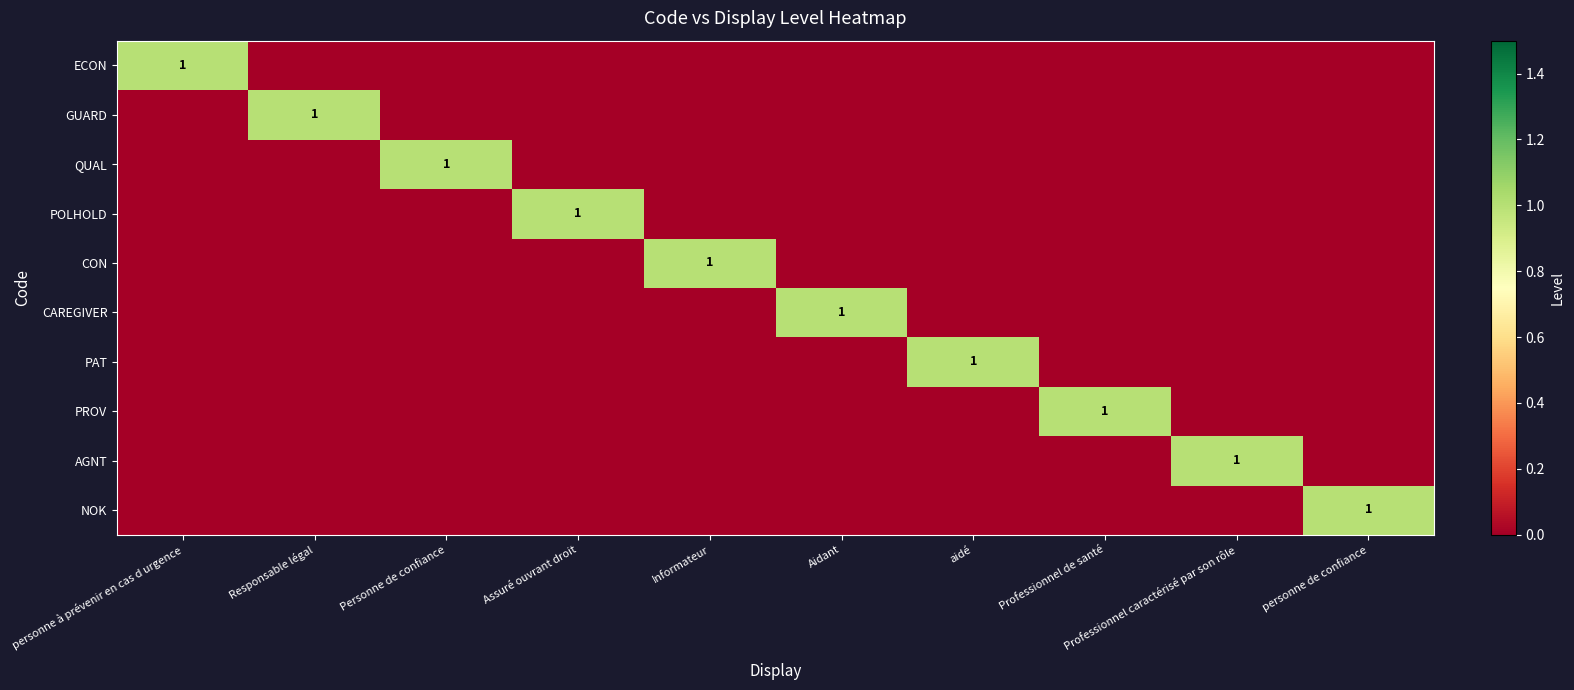

At how many categories does at least one series exceed 0?

10